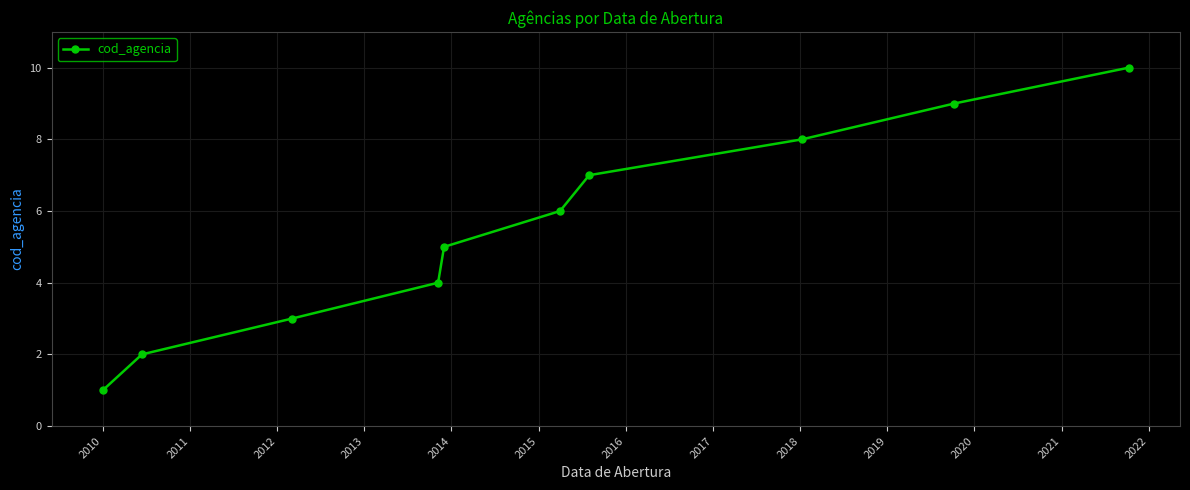

Does the chart display data point markers on the line(s)?

Yes